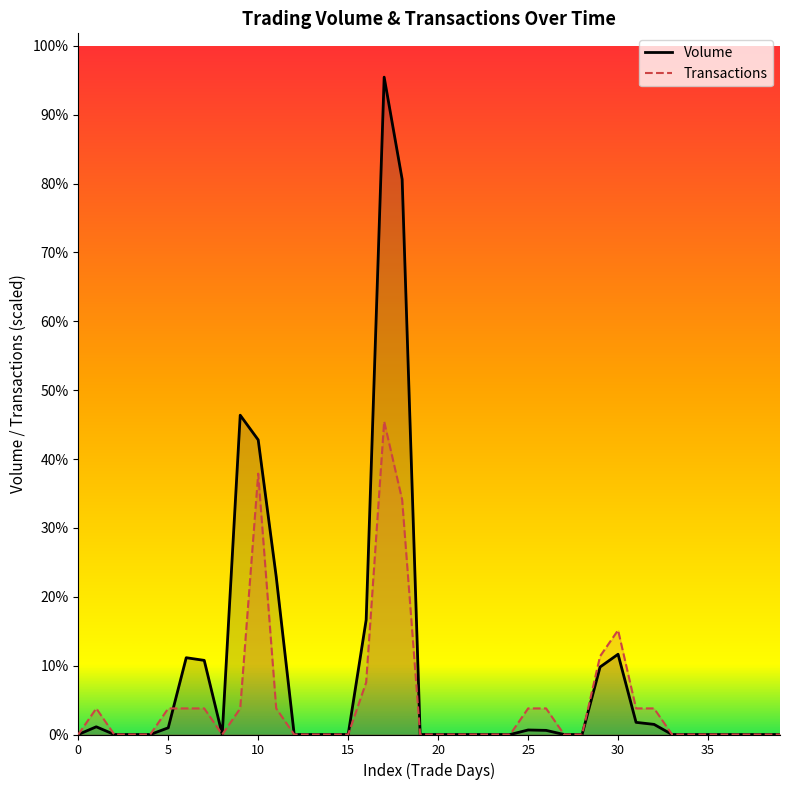

What is the highest value of the Volume series?

265891.5